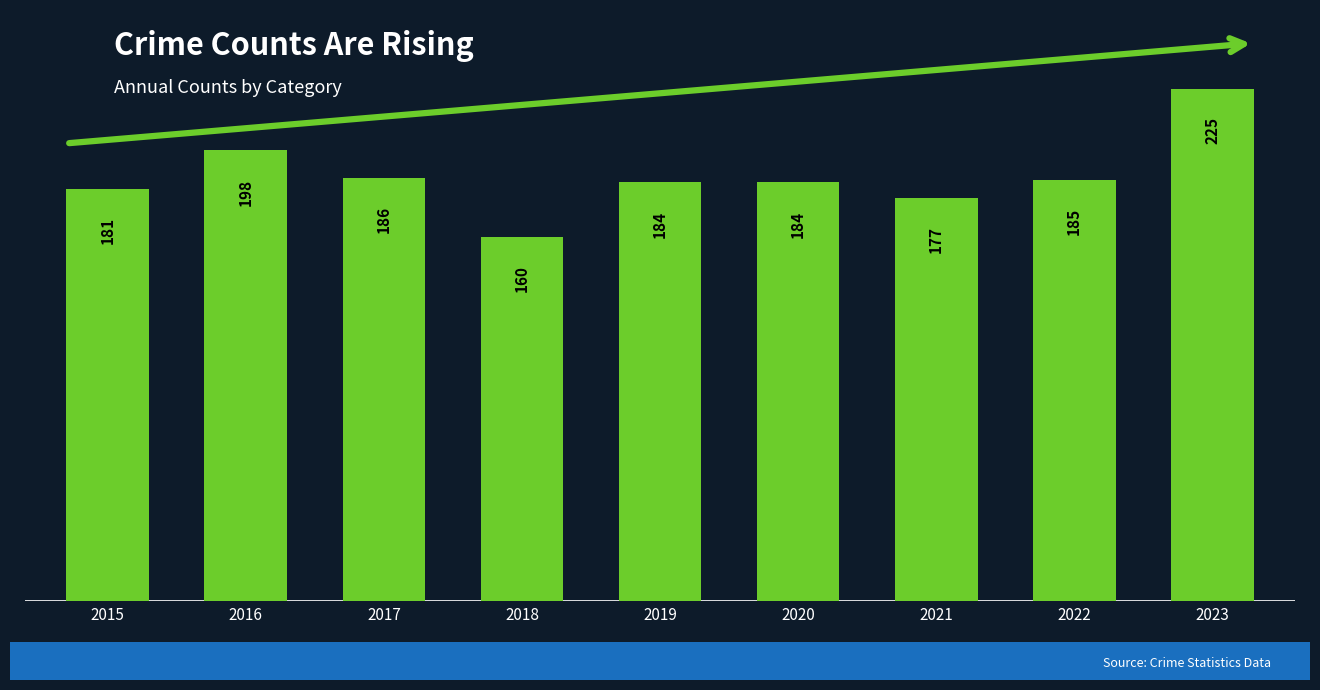

The value at 2015 is 181. True or false?

True